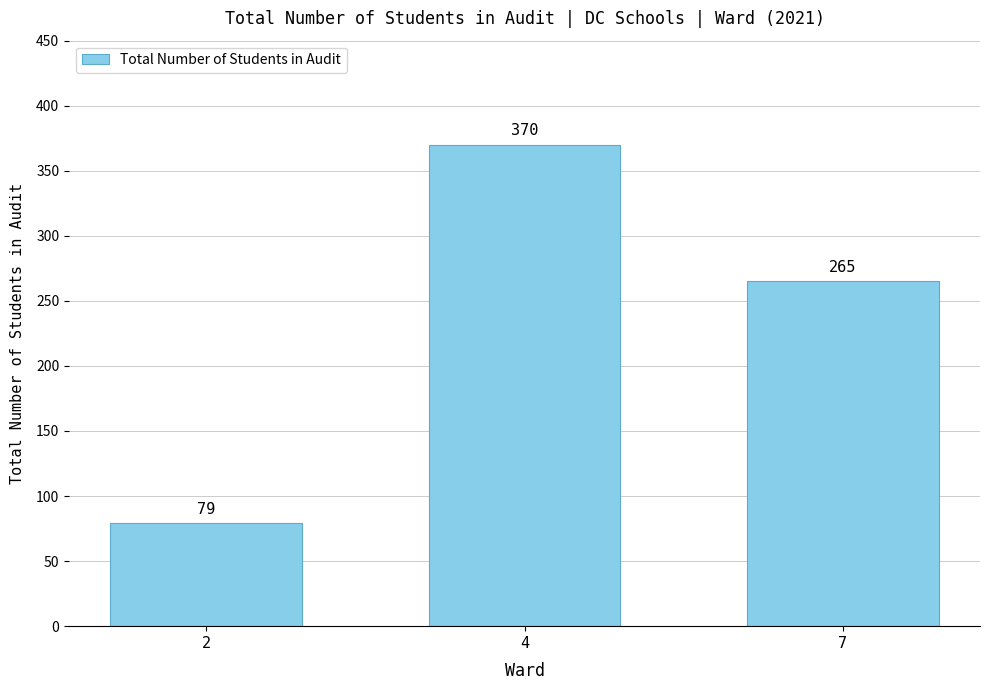

Is it true that the value at 7 is 90?

False